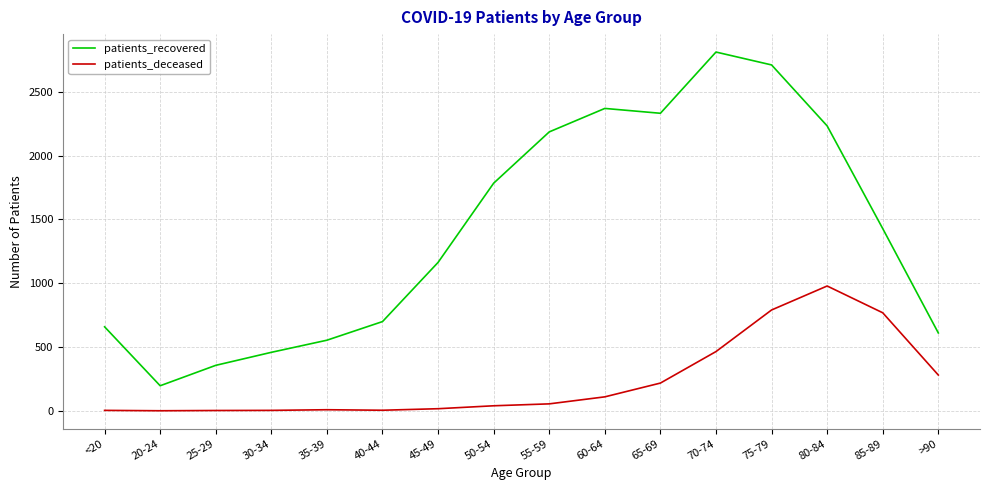

What is the difference between the patients_deceased values at 45-49 and 65-69?

201